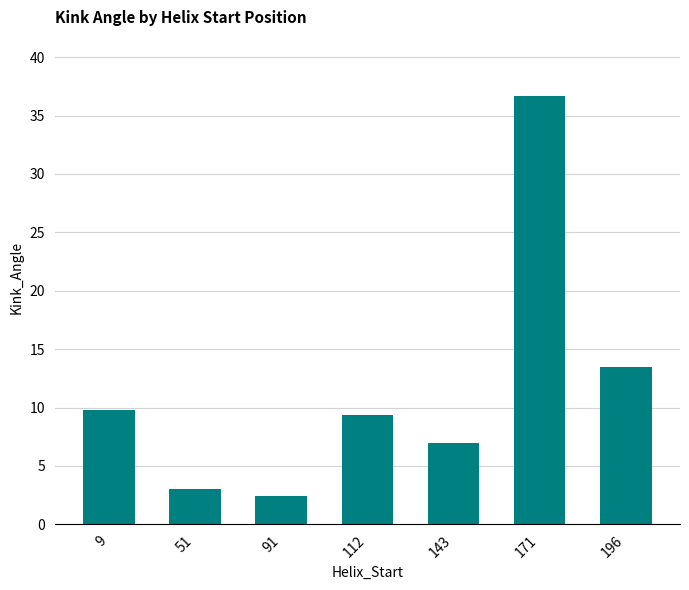

What is the average value?

11.7